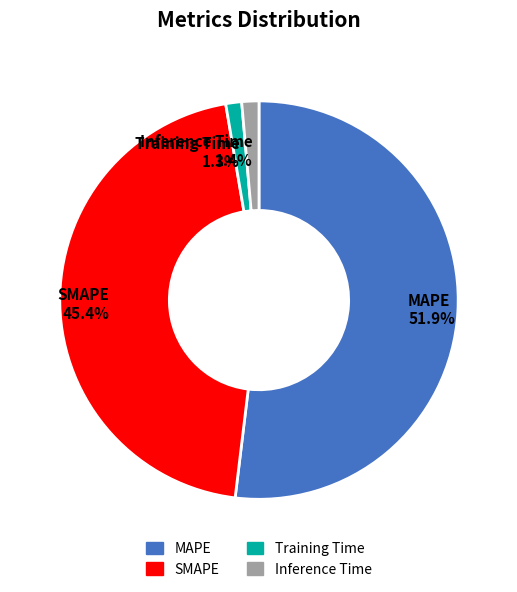

What is the majority slice?

MAPE